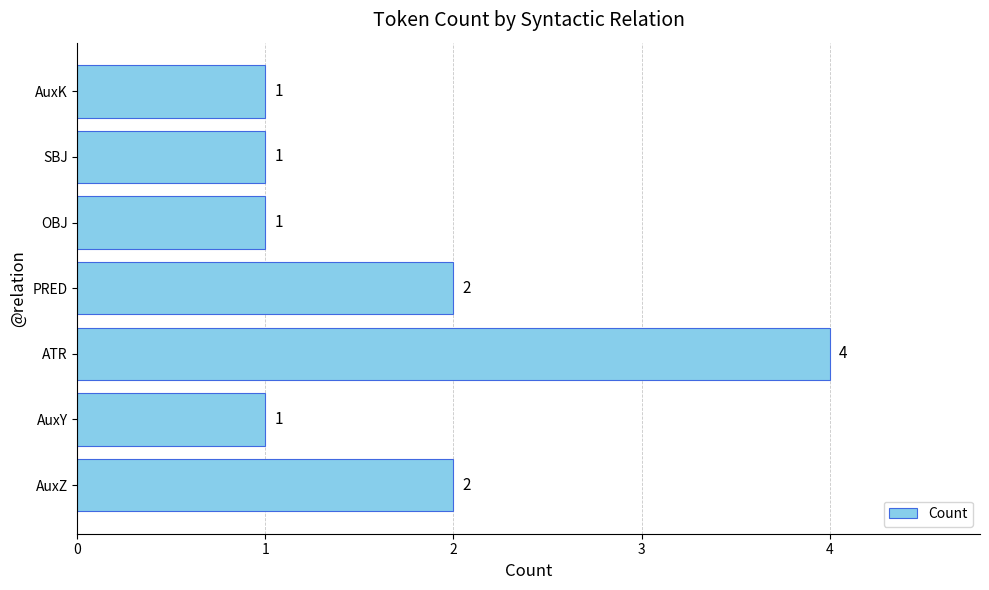

True or false: the data shows 1 at OBJ.

True